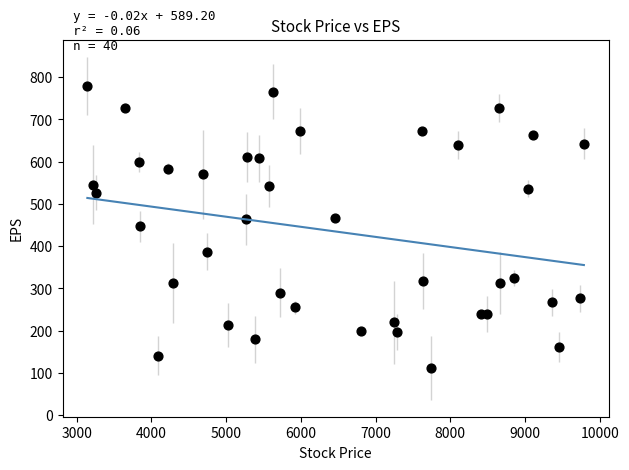

What is the range of X values (max minus min)?

6643.0